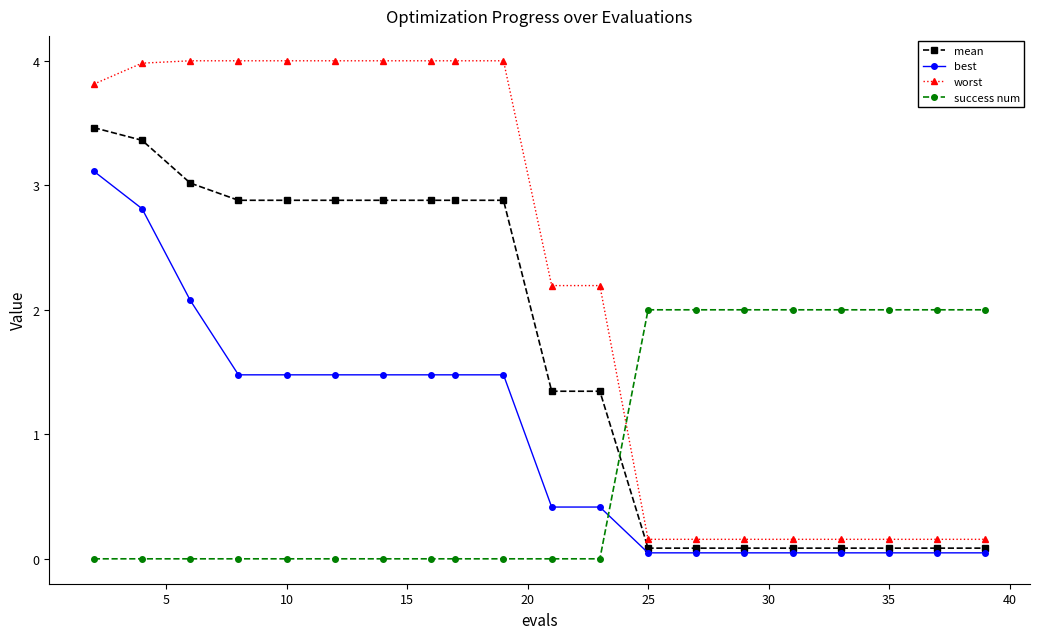

How many values in the worst series are below 3?

10